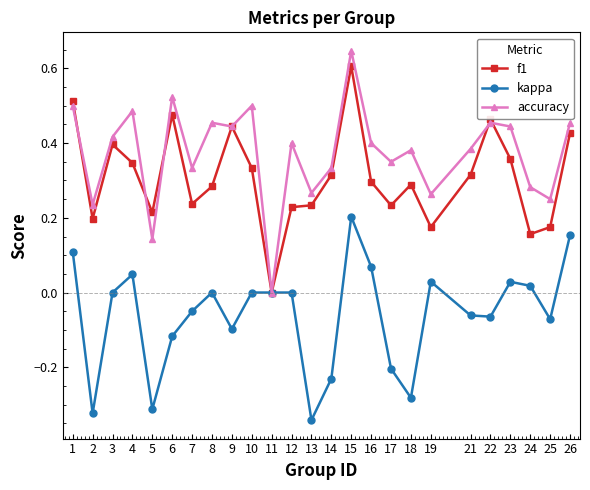

Which category has the highest value in the accuracy series?

15